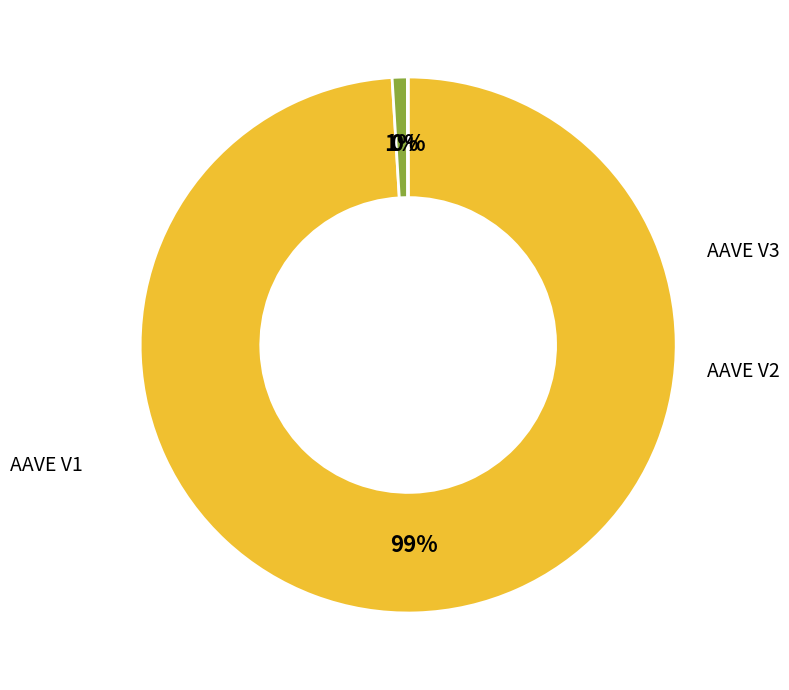

To the nearest percent, what is the average slice percentage?

33%